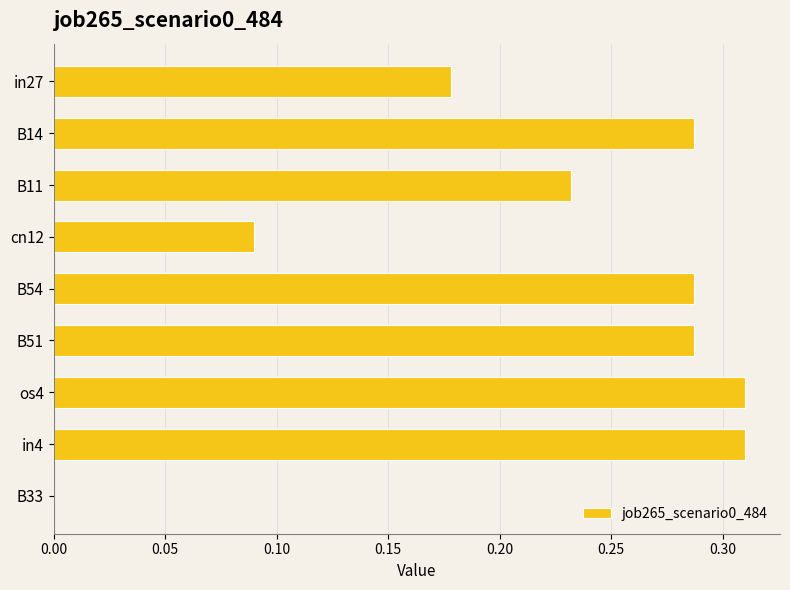

What is the sum of all values?

2.0